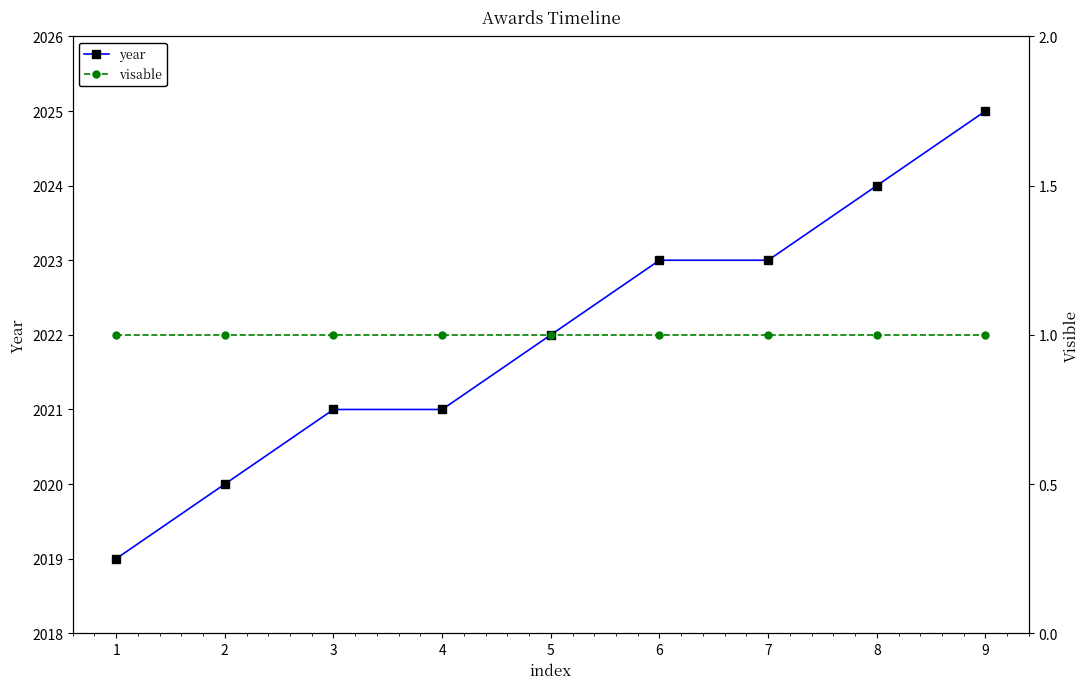

What are all the series names shown in the legend?

year, visable